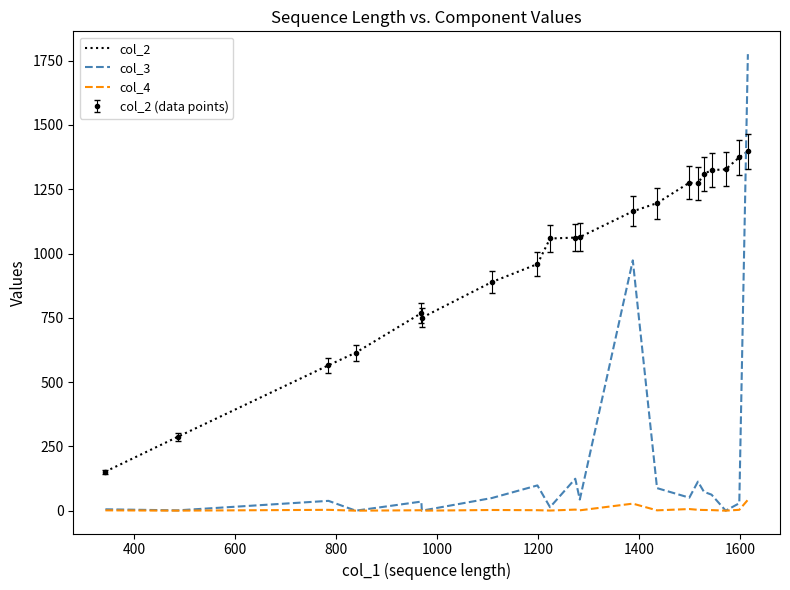

Reading left to right, transcribe all the data shown in this chart.

col_2: 152.0	287.0	565.5	614.5	768.3	750.5	889.5	959.1	1058.6	1062.0	1063.9	1164.2	1196.1	1275.5	1272.5	1309.5	1324.5	1327.5	1374.5	1396.9
col_3: 5.3	1.2	38.2	0.0	35.4	0.0	49.3	98.3	13.5	124.2	43.3	973.4	87.7	50.6	113.0	73.2	62.3	0.0	29.0	1775.5
col_4: 1.3	0.2	3.3	0.0	1.7	0.0	2.7	1.8	0.5	4.2	1.4	27.4	1.3	6.3	3.4	2.7	2.3	0.0	3.4	42.3